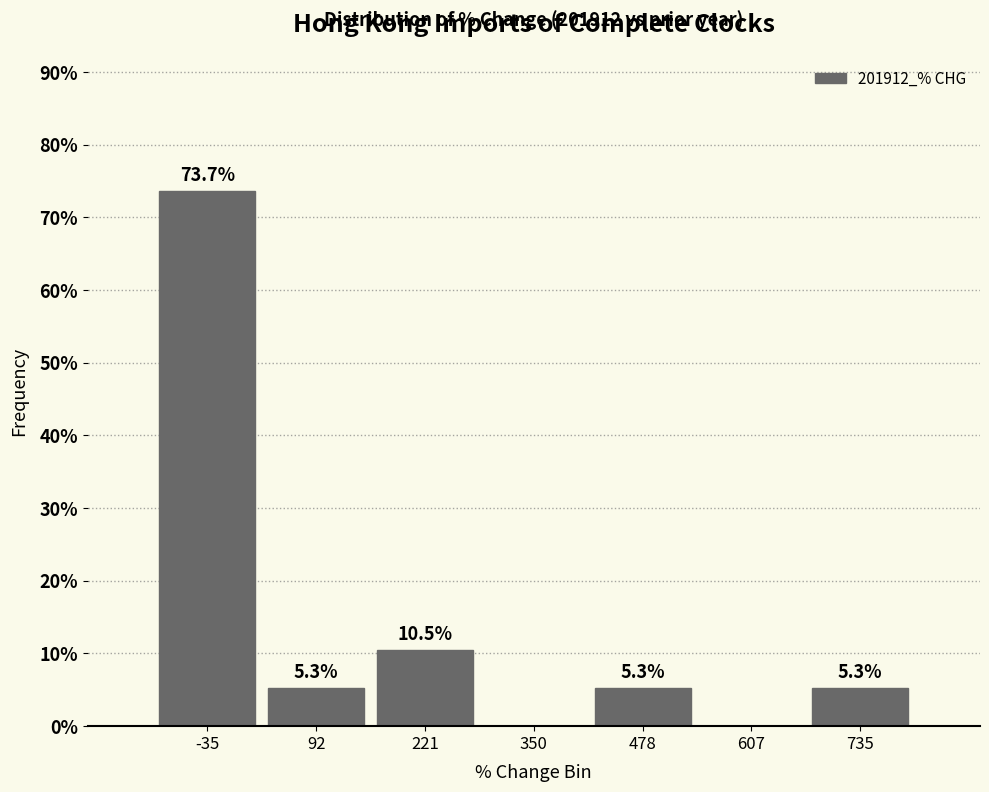

Which range on the x-axis has the tallest bar?

-100 to 20